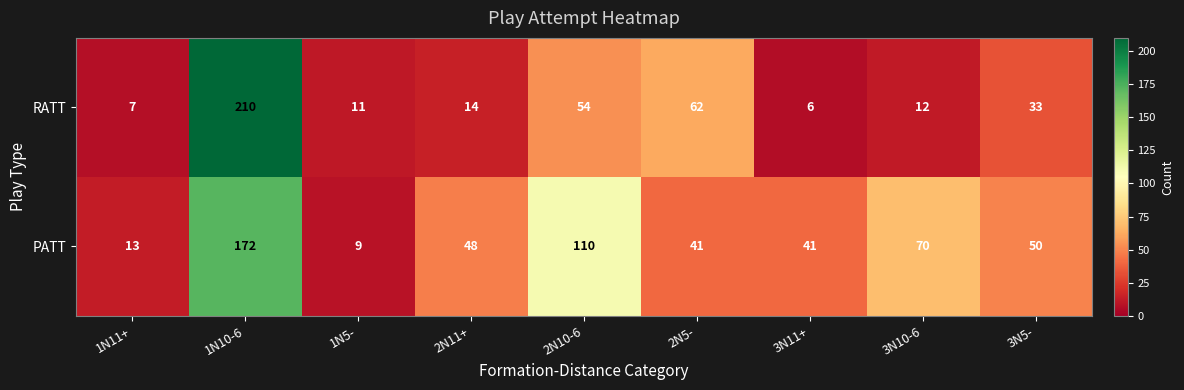

Rank the series by their average value, from highest to lowest.

PATT, RATT